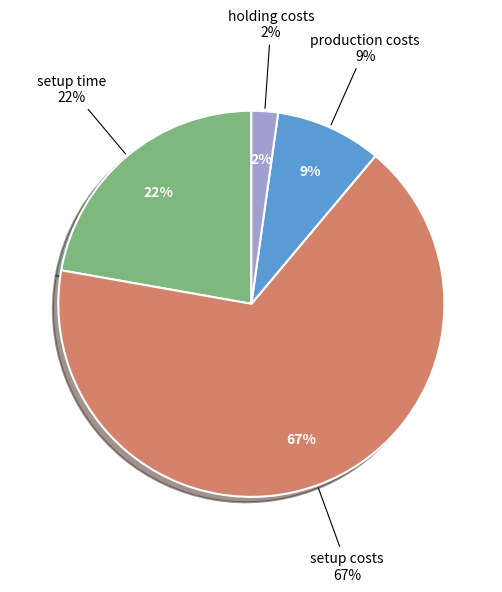

Count the number of slices in the pie.

4